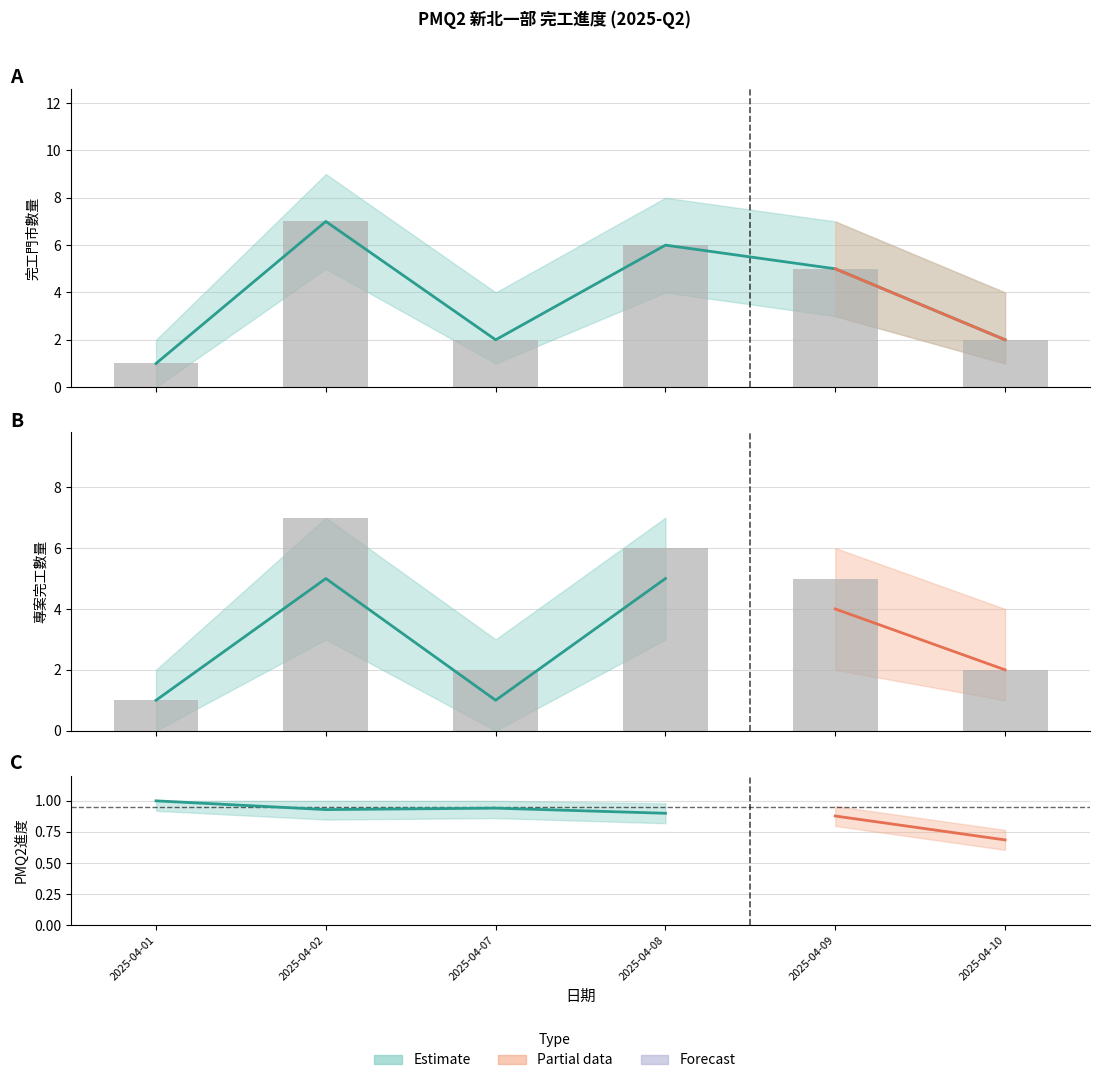

How many data points in Q2完工數量 are less than 5?

3